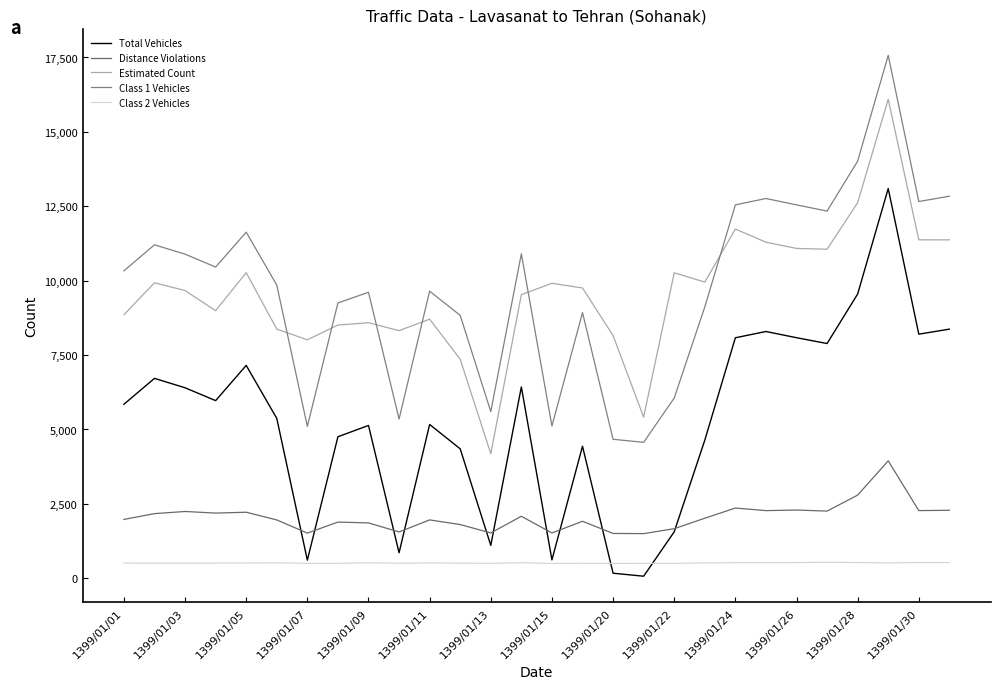

True or false: Class 2 Vehicles and Estimated Count intersect in this chart.

False